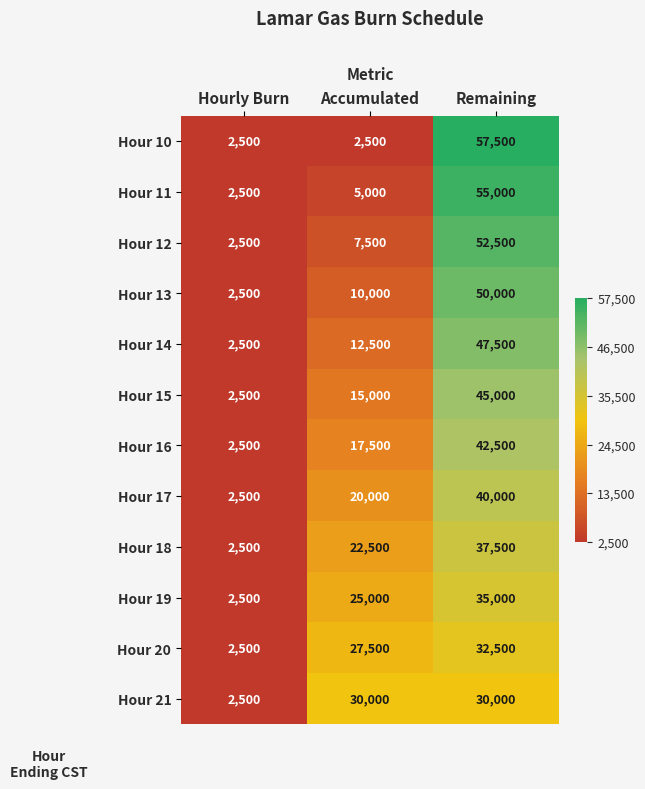

What is the difference between the maximum and minimum values in the Hour 21 series?

27500